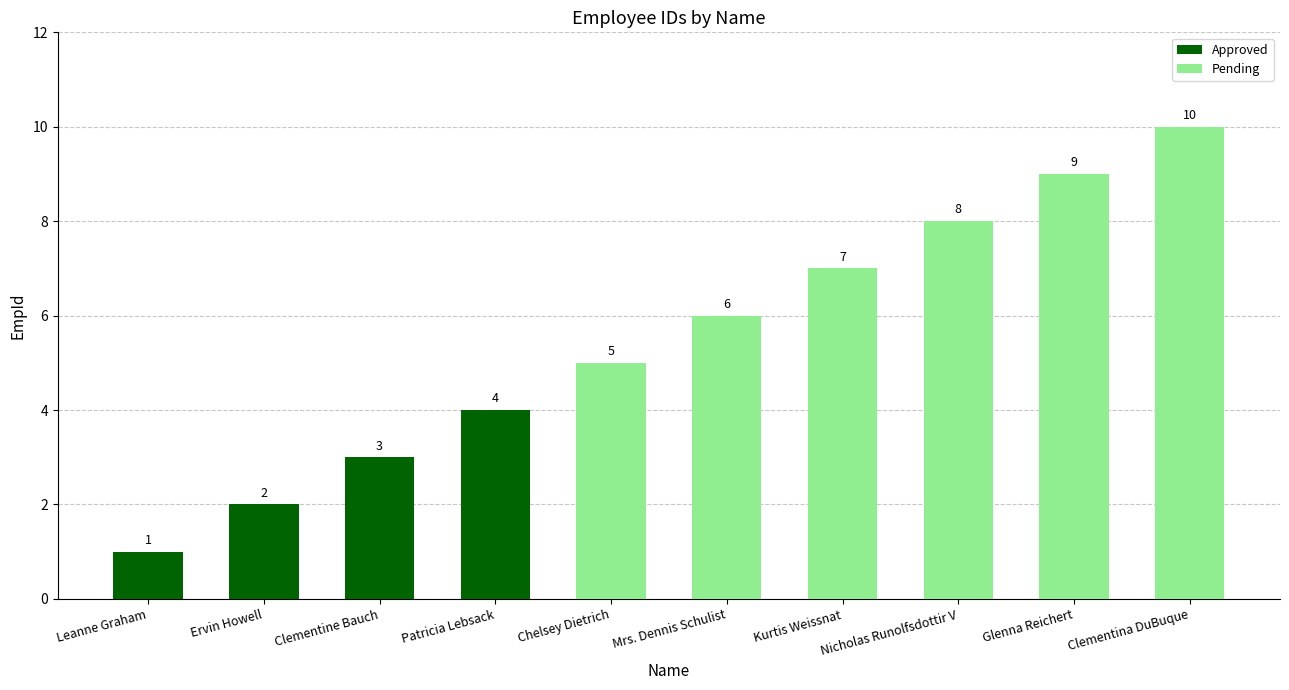

Which category has the highest value across all series?

Clementina DuBuque